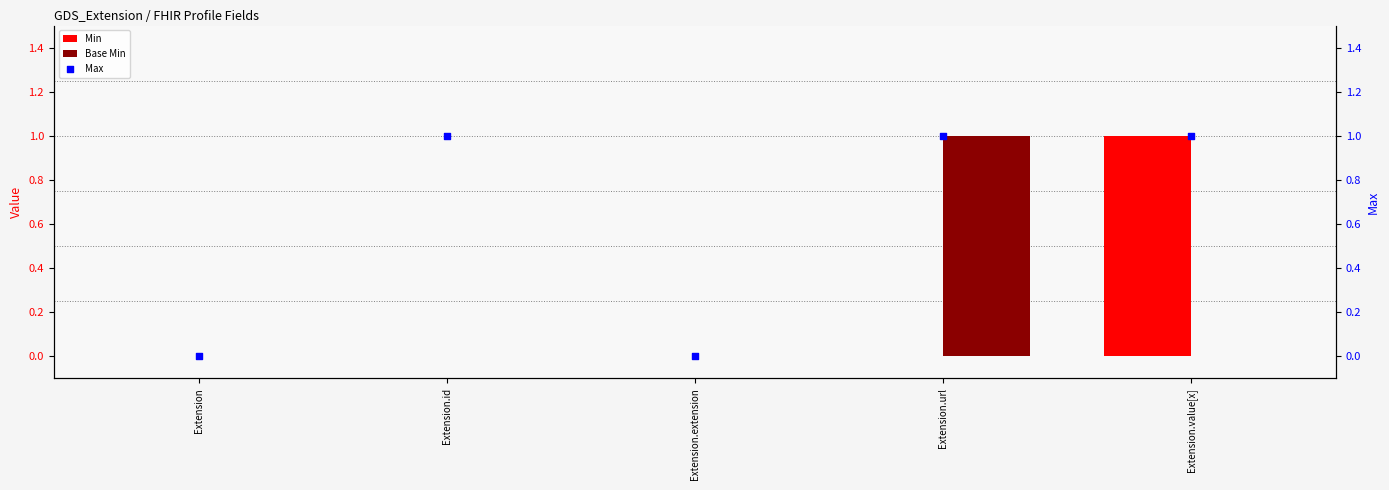

Is the value of Max at Extension greater than the value of Base Min at Extension.url?

No